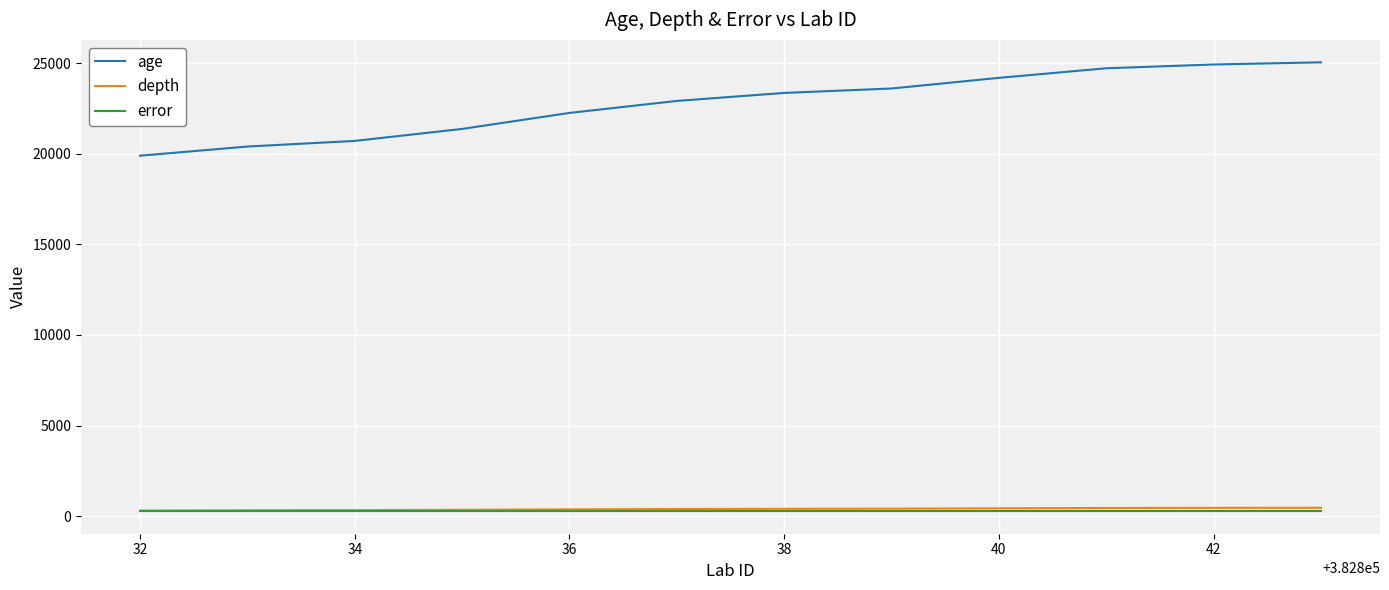

Which series has the widest spread of values?

age